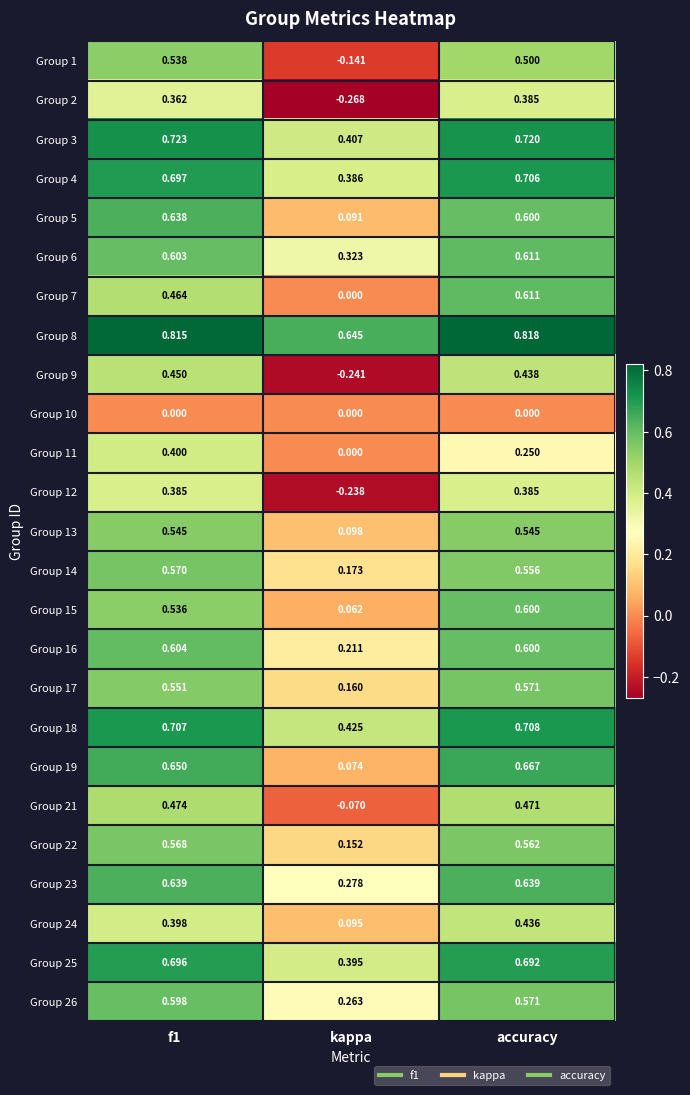

At which category is the sum across all series the highest?

accuracy